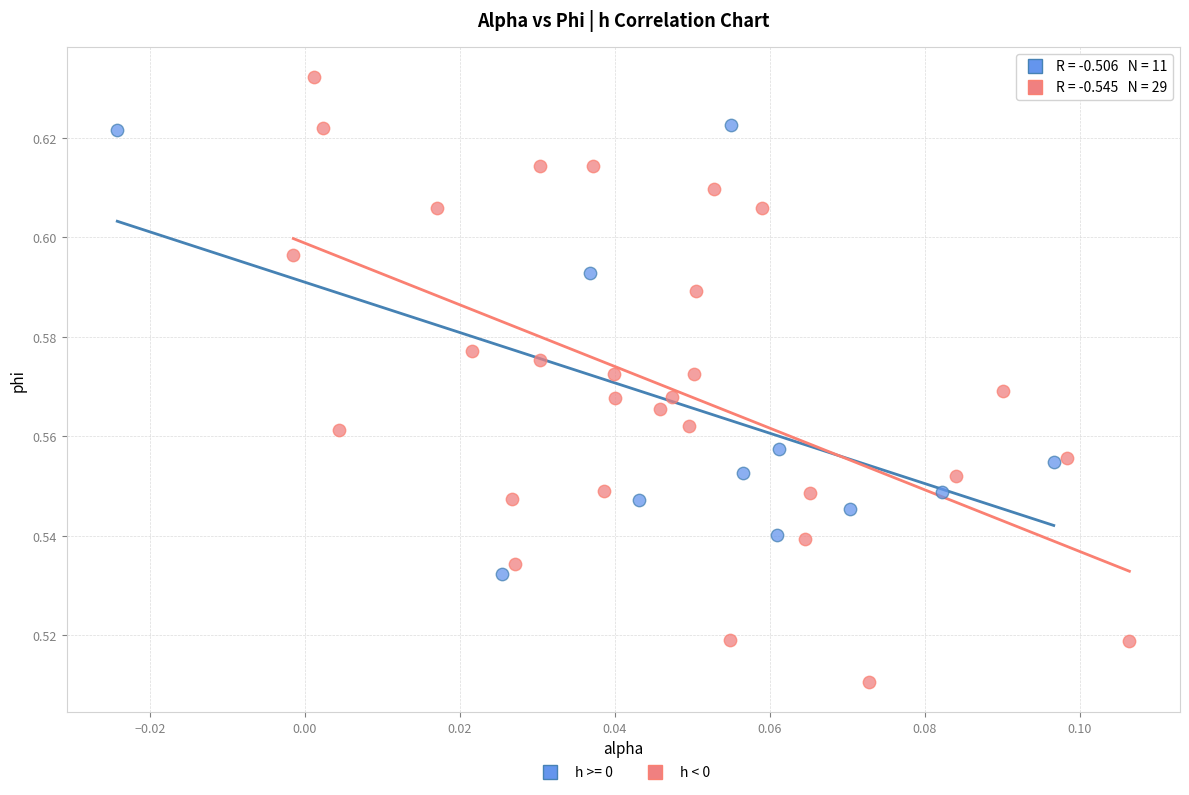

Which series reaches the maximum Y coordinate?

h < 0